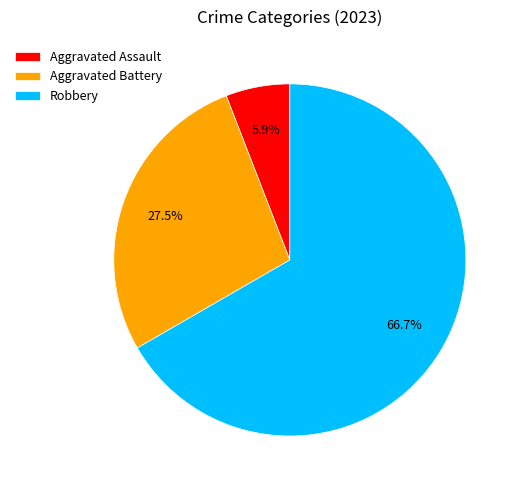

Which category has the smallest portion of the pie?

Aggravated Assault